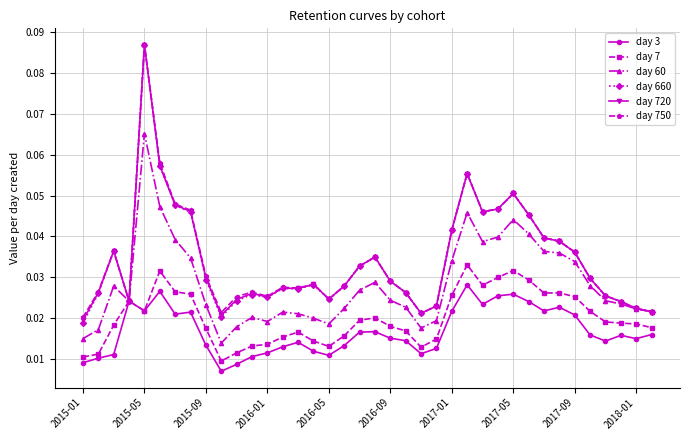

How many day 7 values are between 0 and 1?

38